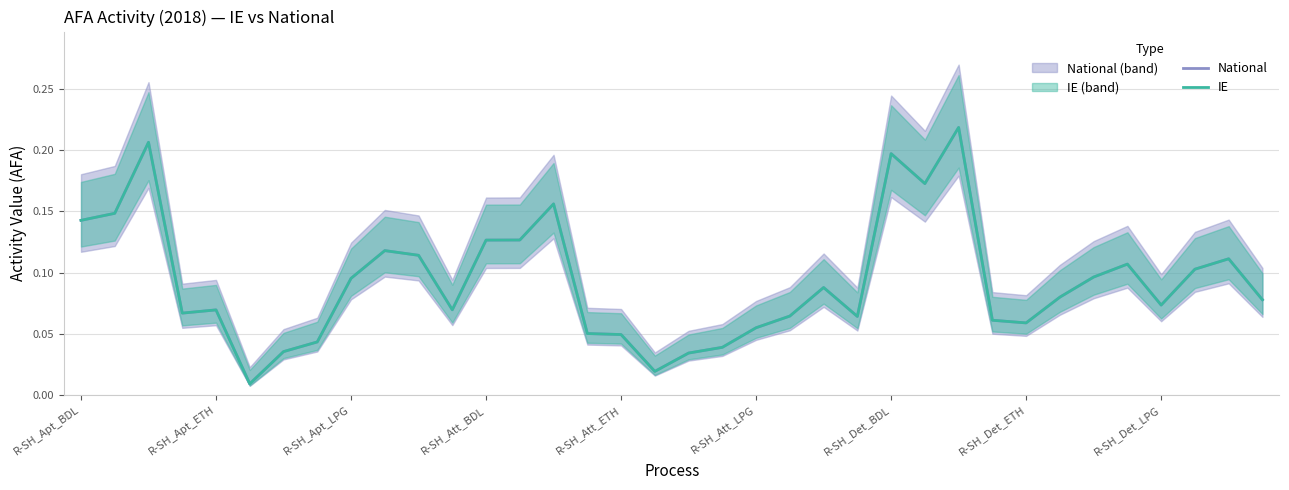

What is the approximate value of National at R-SH_Det_BDL?

0.2